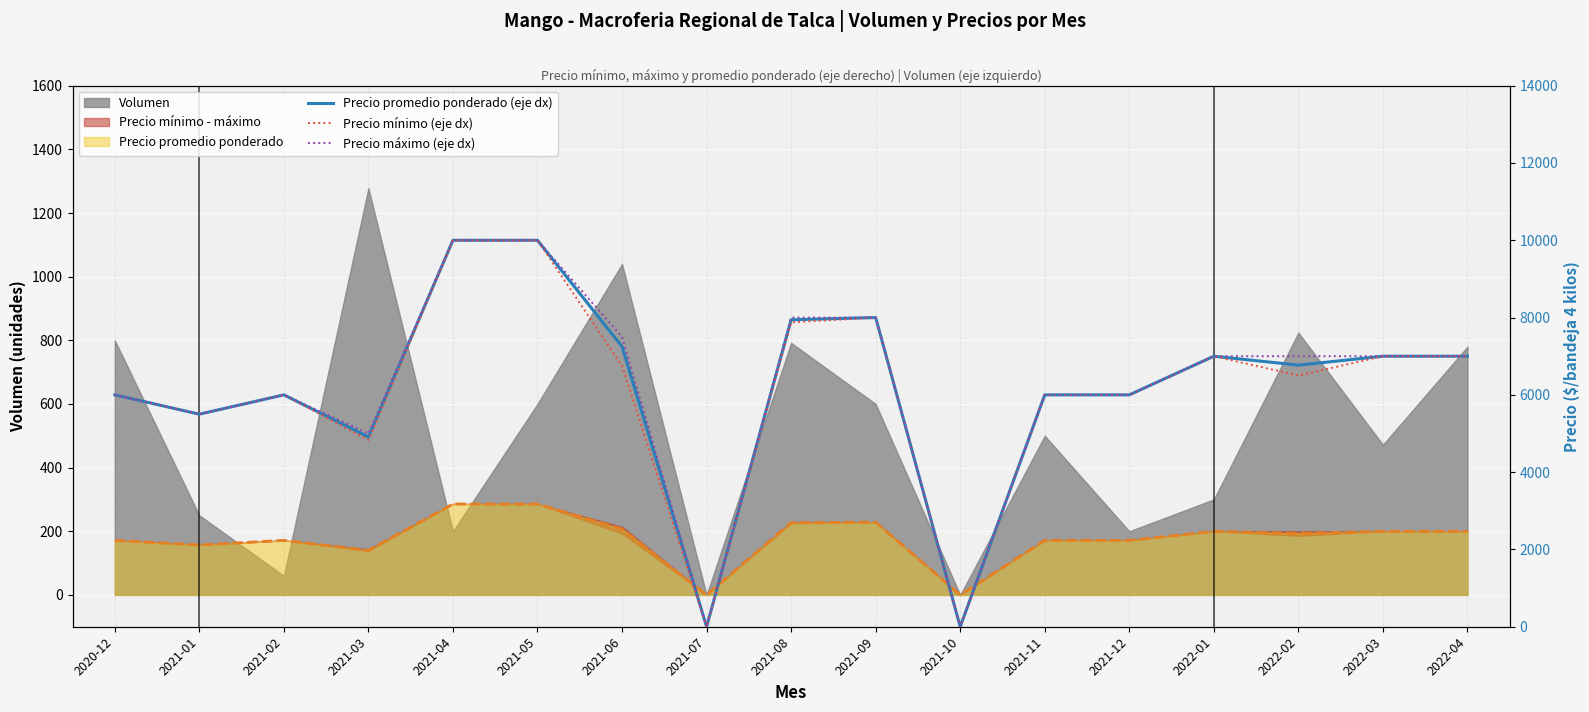

What is the sum of all Precio promedio ponderado (eje dx) values?

105372